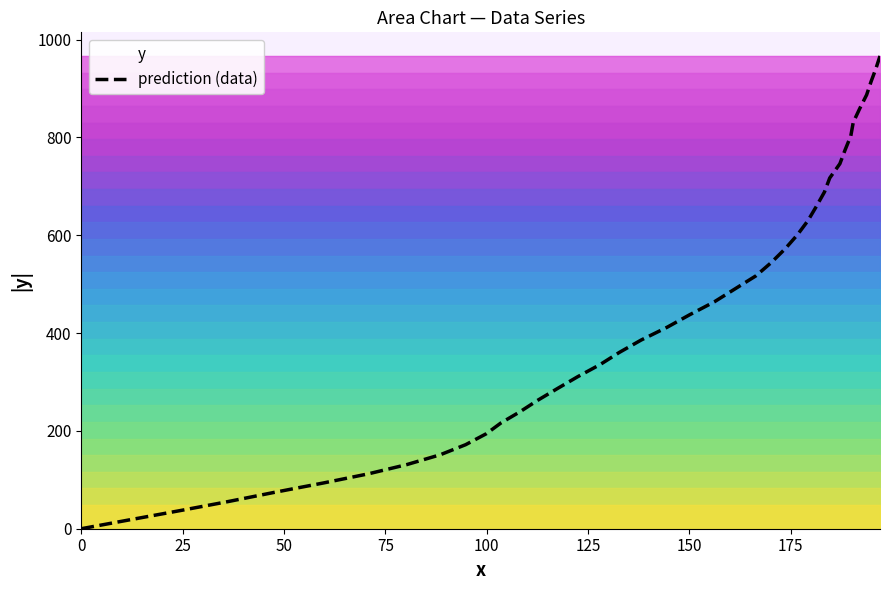

Does the chart display data point markers on the line(s)?

No